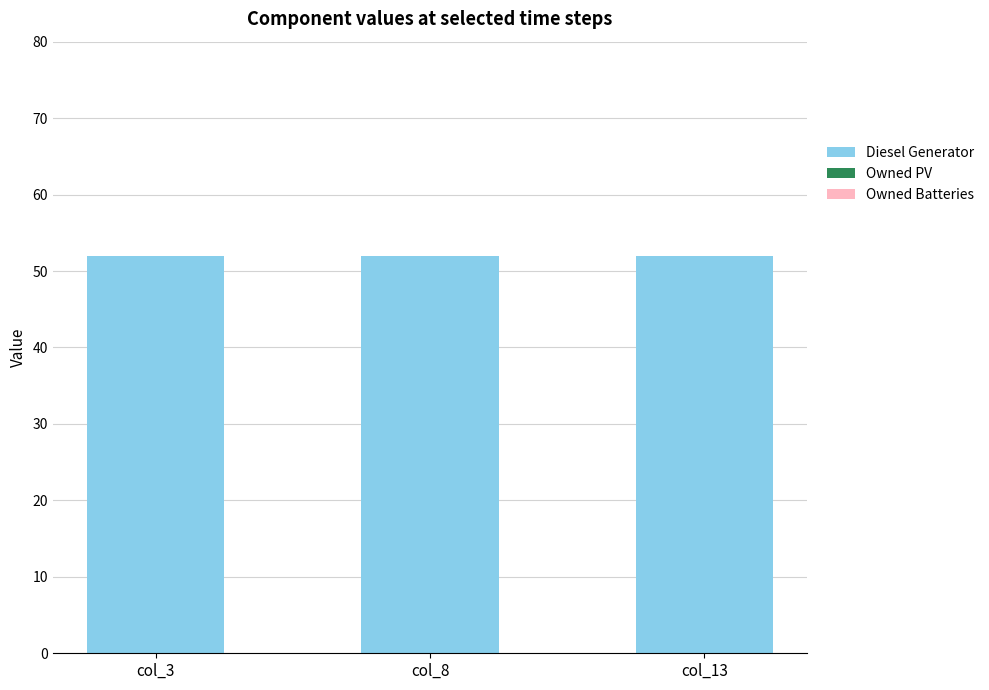

At which label is Owned Batteries closest to 0?

col_3